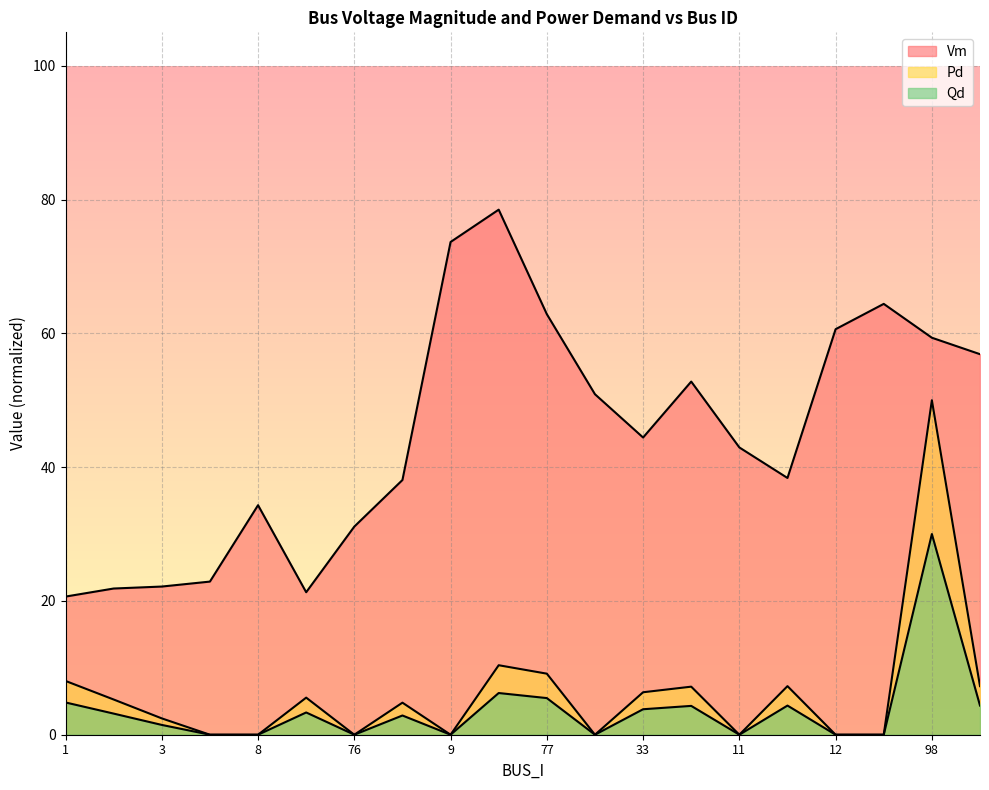

Rank the series by their maximum value, from highest to lowest.

Vm, Pd, Qd